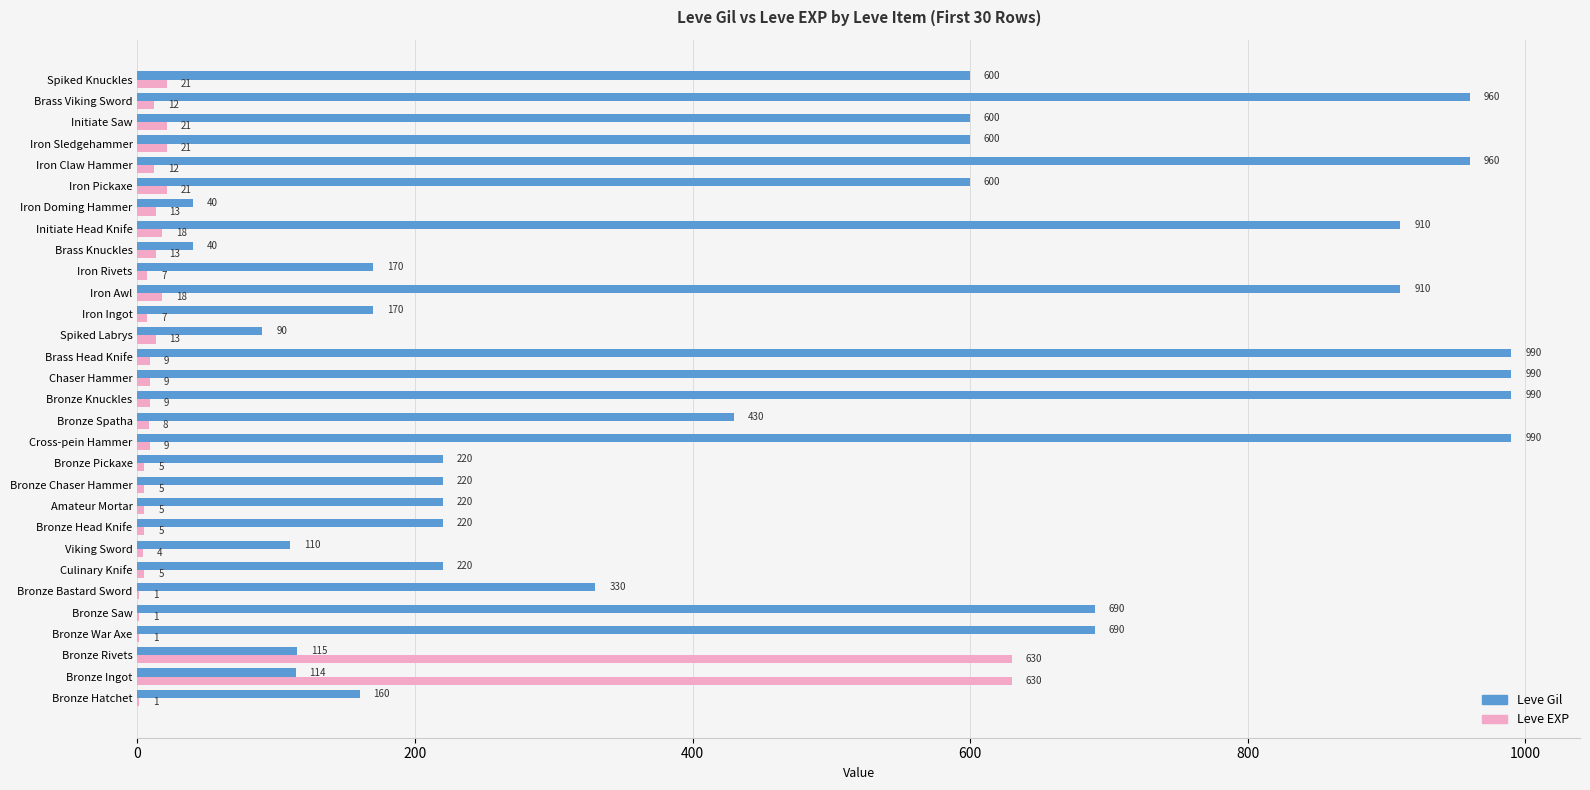

Is it true that Leve EXP equals 1 at Bronze War Axe?

True